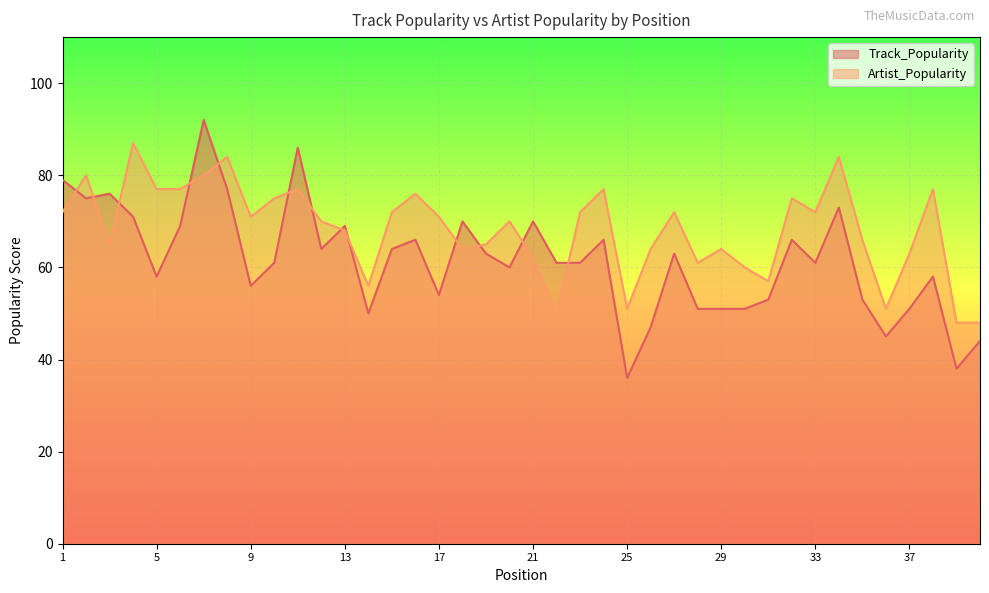

Which has a higher value, 12 or 33?

12